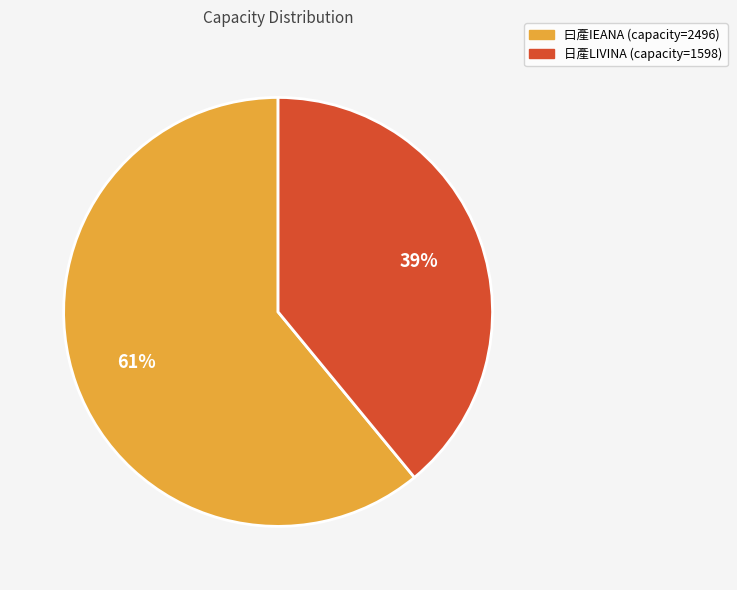

To the nearest percent, what is the difference between the largest and smallest slice percentages?

22%